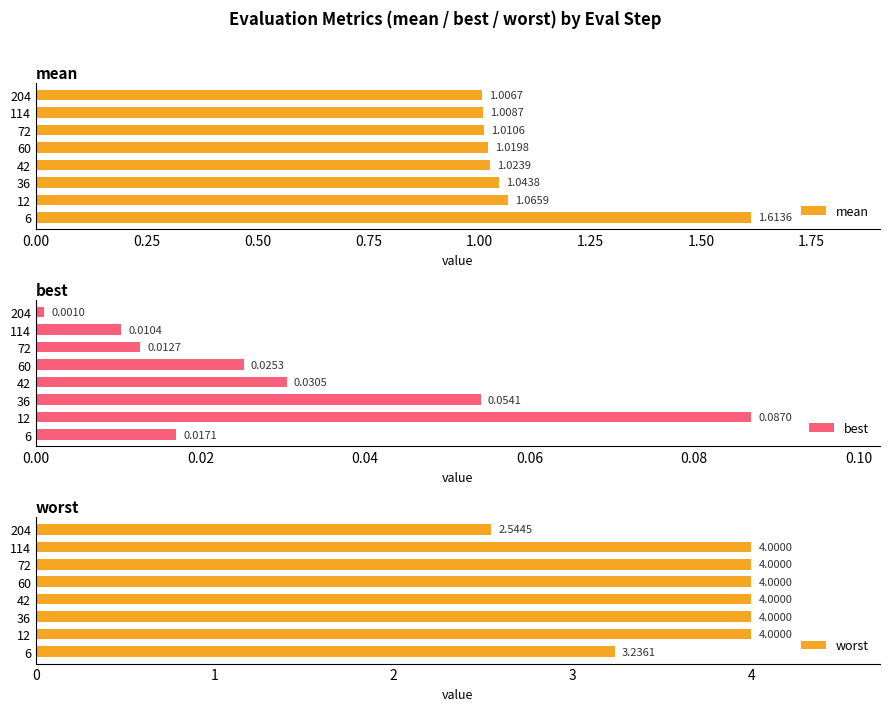

Does the chart contain any negative values?

No